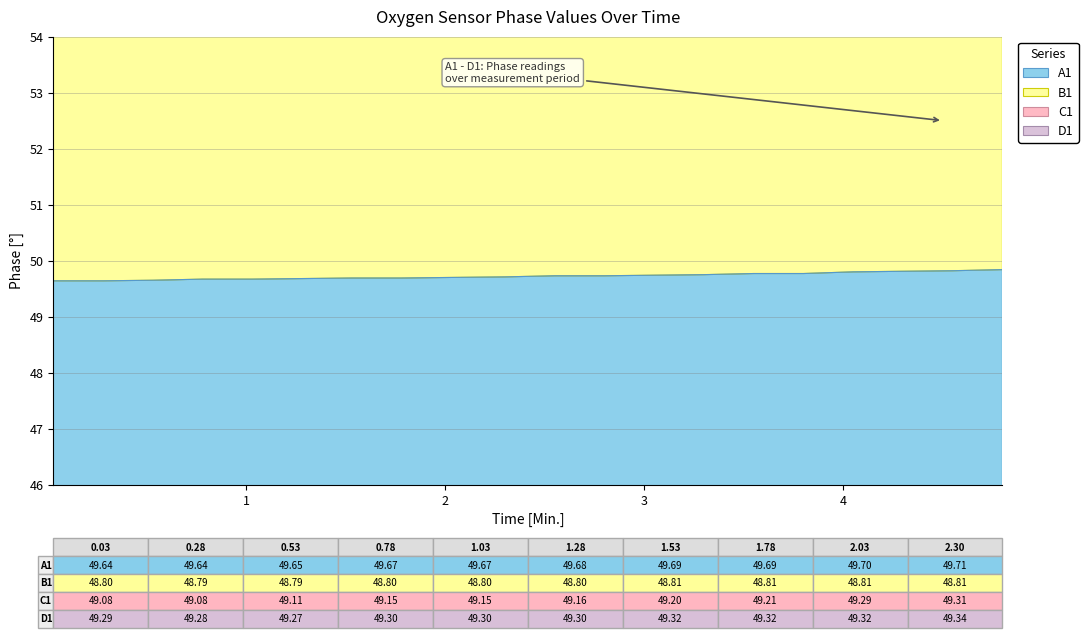

Is the value of B1 at 0.53 greater than the value of A1 at 3.05?

Yes